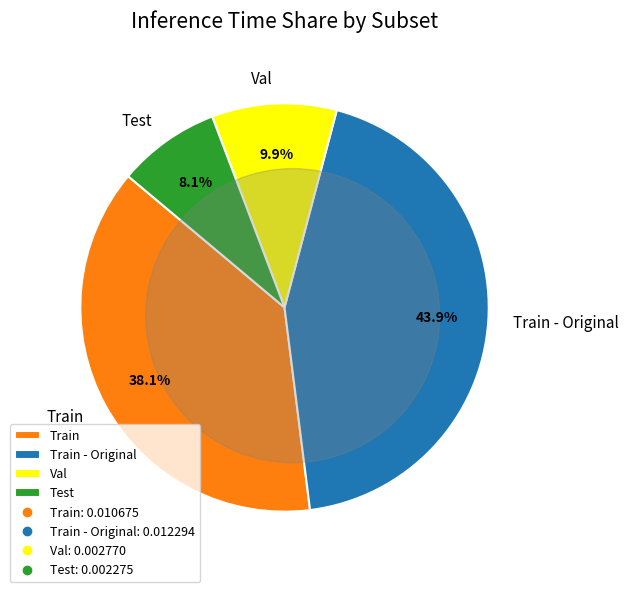

How many segments does this pie chart have?

4